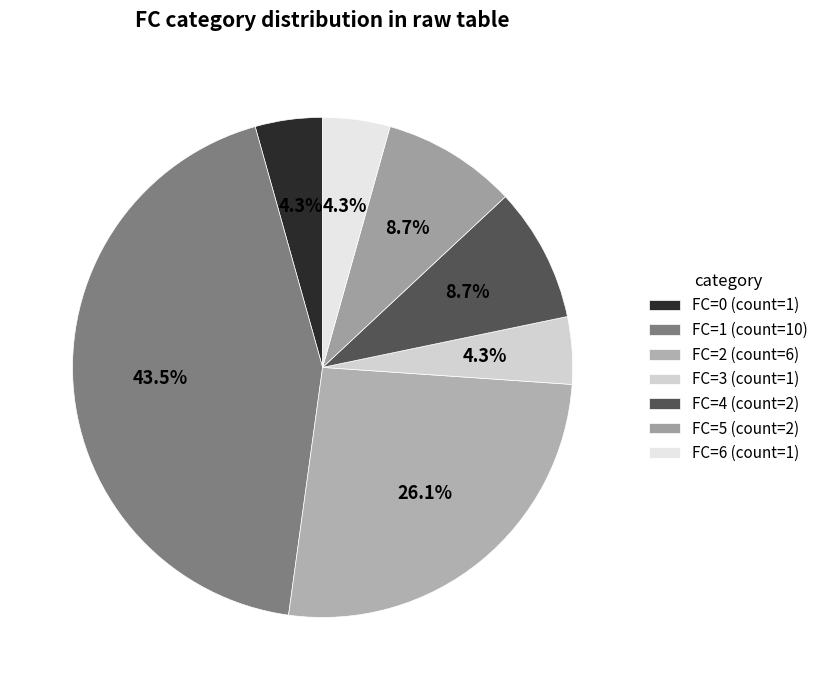

How many slices are in this pie chart?

7